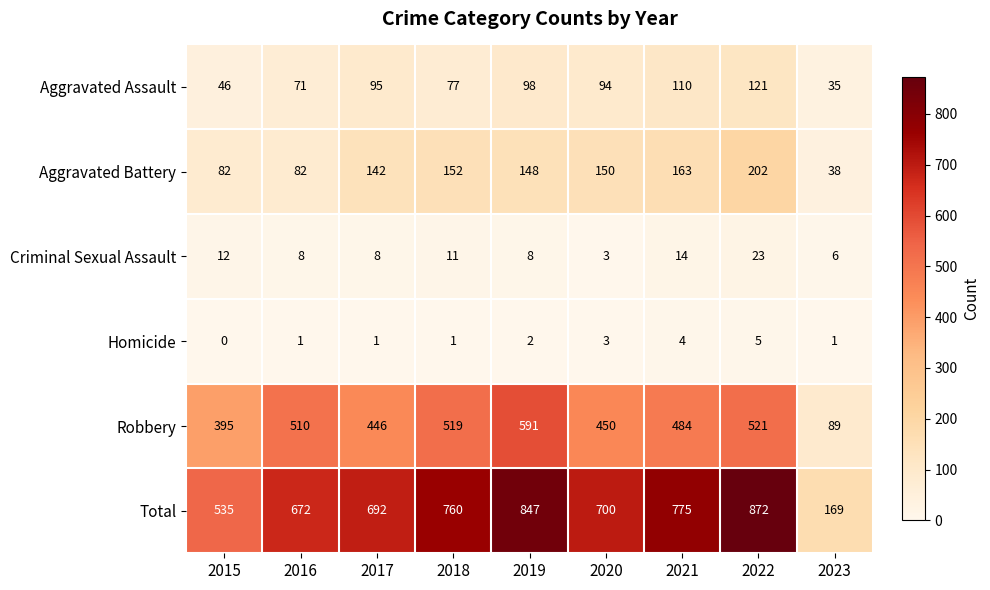

What is the approximate value of Total at 2016?

672